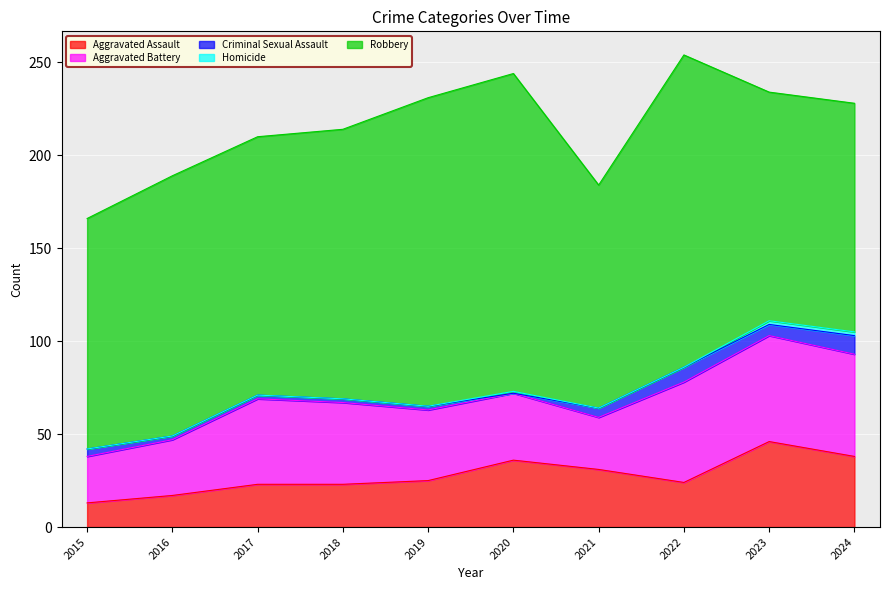

Is it true that Aggravated Assault equals 31 at 2021?

True